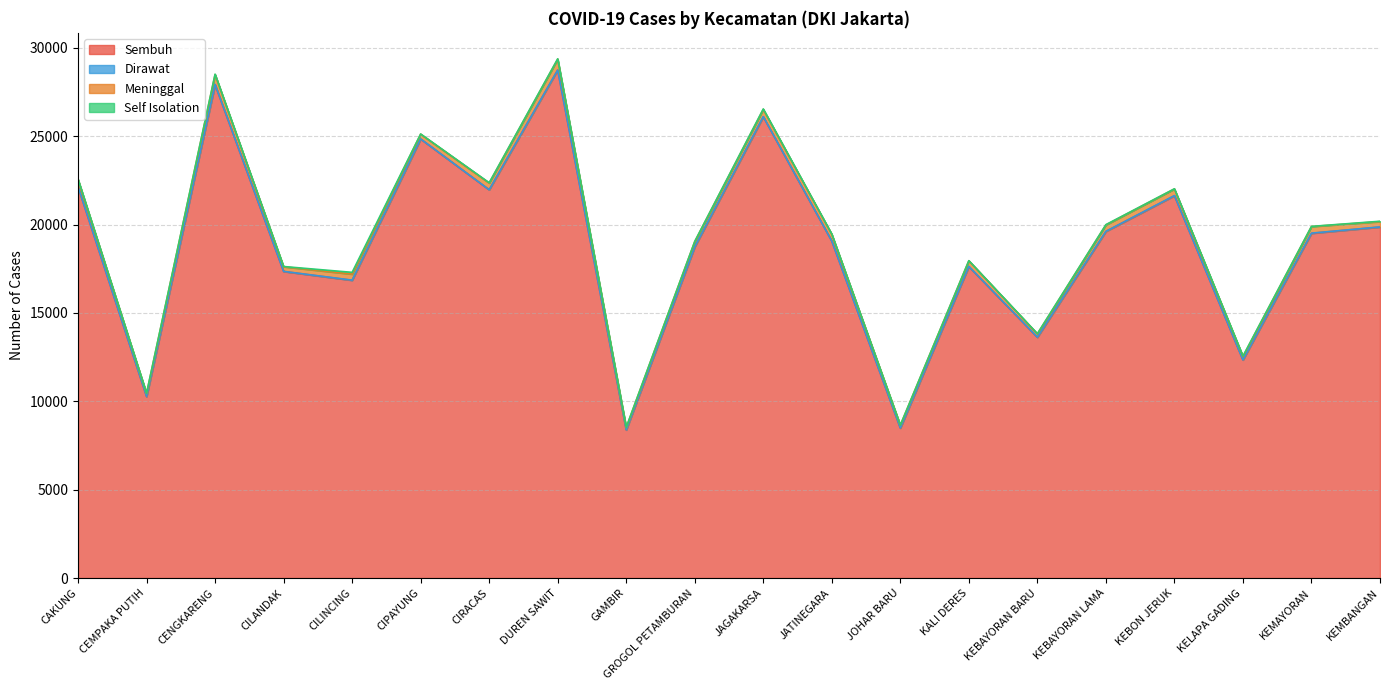

What is the difference between the maximum and minimum values in the Sembuh series?

20364